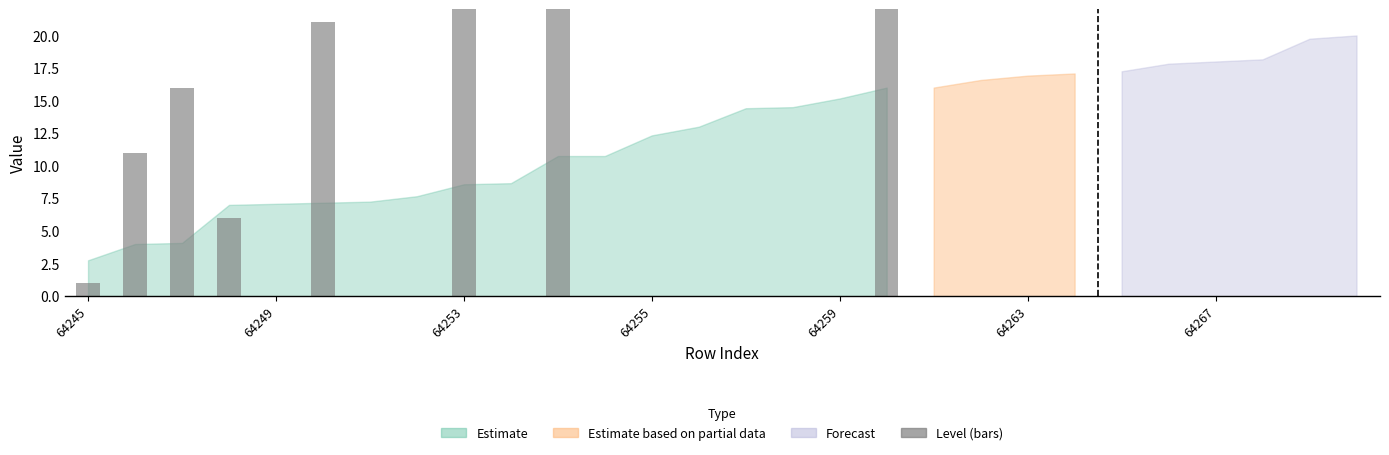

What is the greatest value displayed?

45